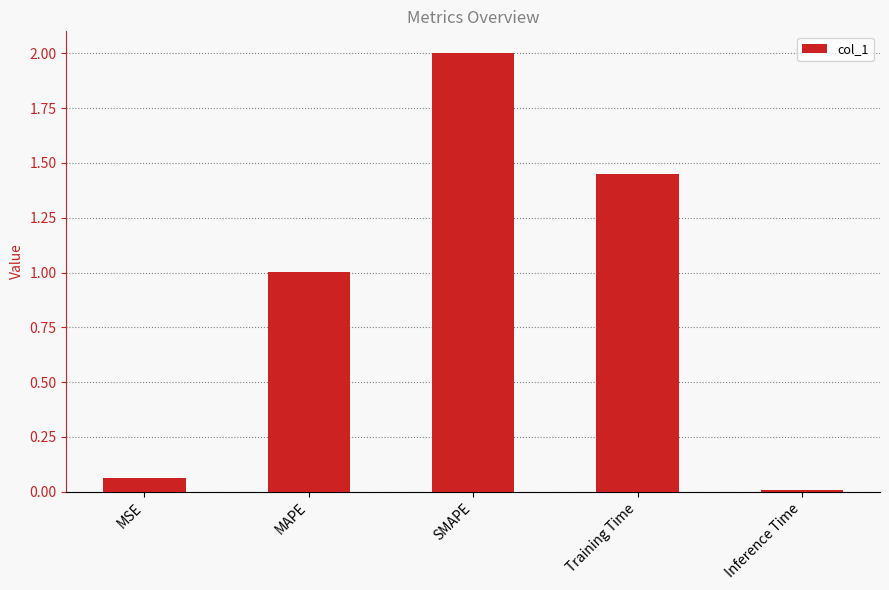

What is the ratio of the value at Training Time to the value at SMAPE?

0.7